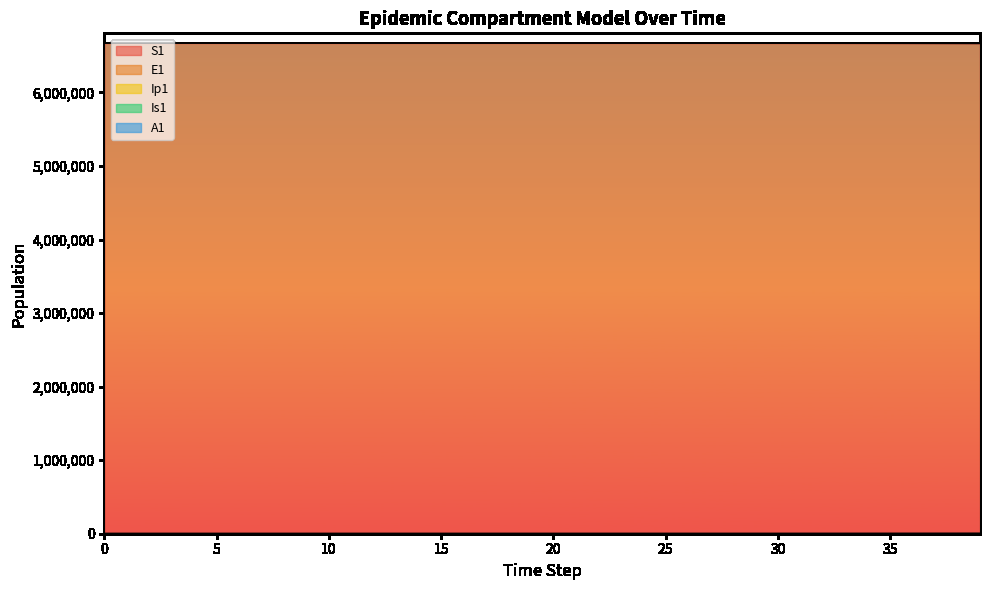

List the series in order of their peak value, lowest first.

Ip1, A1, Is1, E1, S1